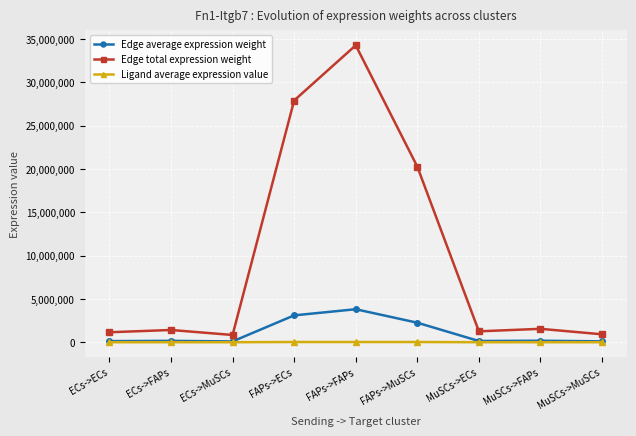

What is the total value across all series at ECs->ECs?

1278756.9